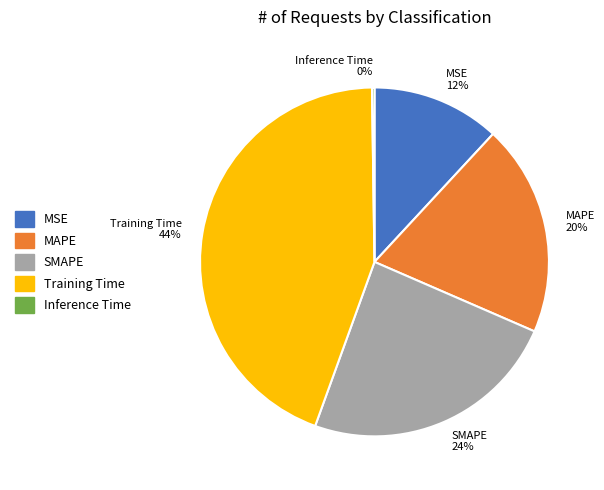

To the nearest percent, what portion does MAPE represent?

20%